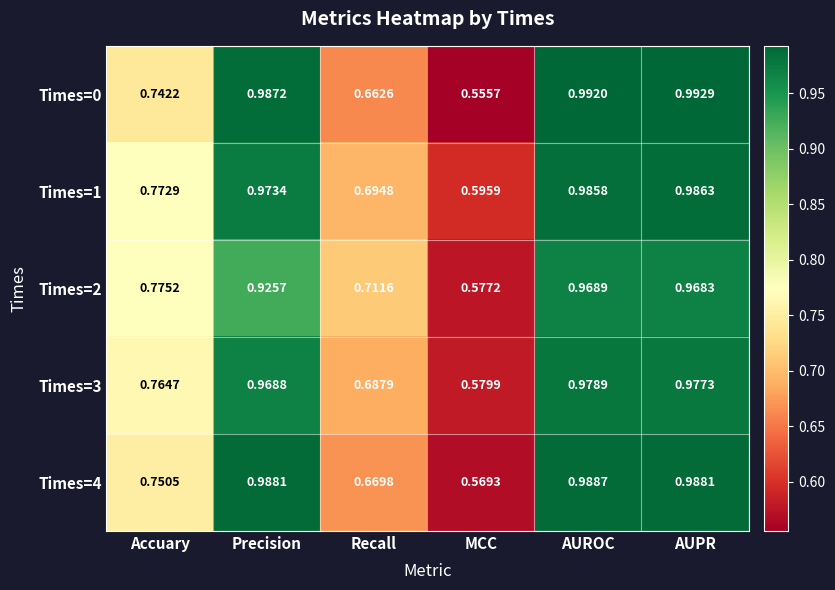

At which category is the sum across all series the highest?

AUROC